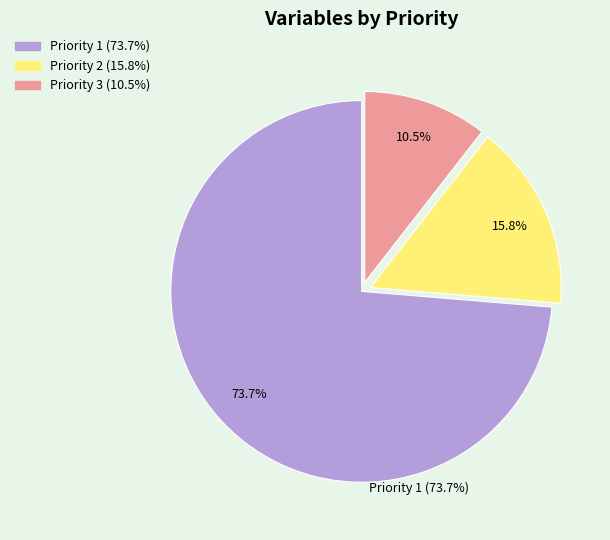

Is Priority 2 the majority of the pie?

No